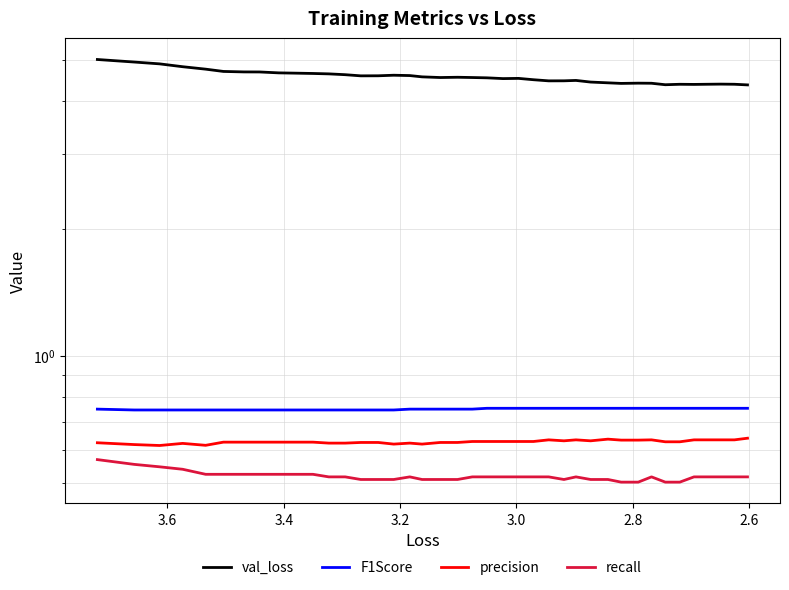

What is the maximum value shown in the chart?

5.0